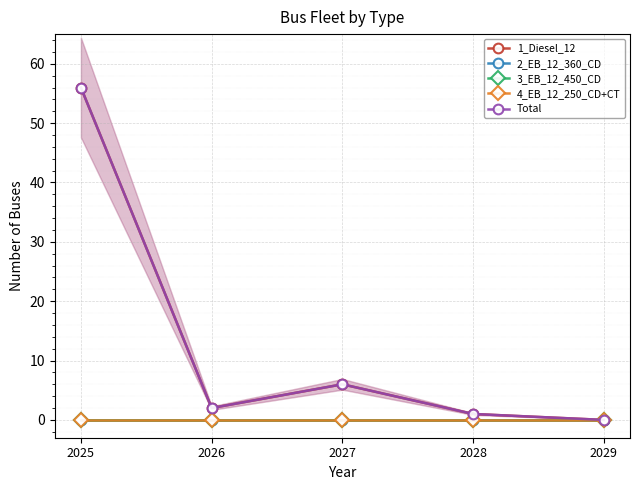

Reading left to right, transcribe all the data shown in this chart.

1_Diesel_12: 2025=56	2026=2	2027=6	2028=1	2029=0
2_EB_12_360_CD: 2025=0	2026=0	2027=0	2028=0	2029=0
3_EB_12_450_CD: 2025=0	2026=0	2027=0	2028=0	2029=0
4_EB_12_250_CD+CT: 2025=0	2026=0	2027=0	2028=0	2029=0
Total: 2025=56	2026=2	2027=6	2028=1	2029=0